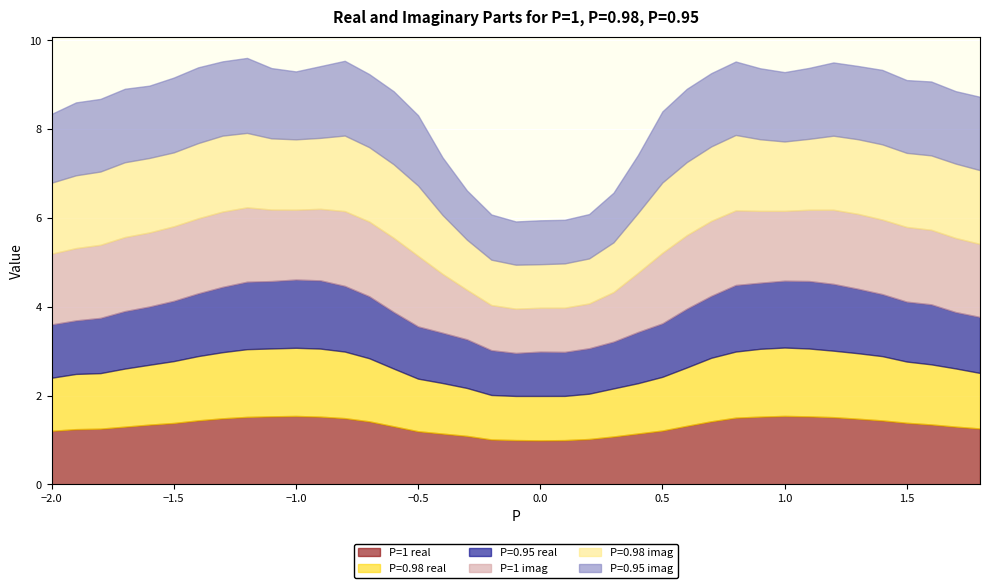

The value of P=0.95 real at 0.1 is 1.4. True or false?

False